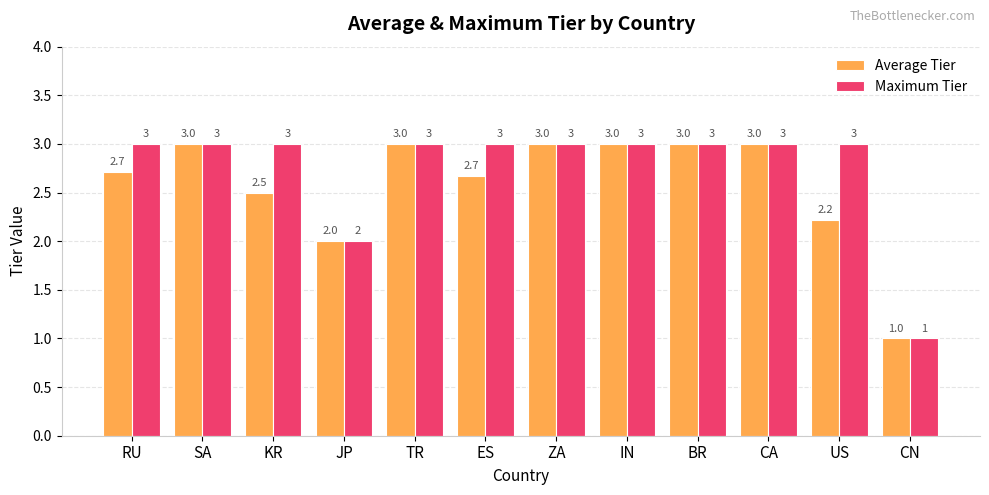

True or false: Average Tier has a value of 3.0 at ZA.

True